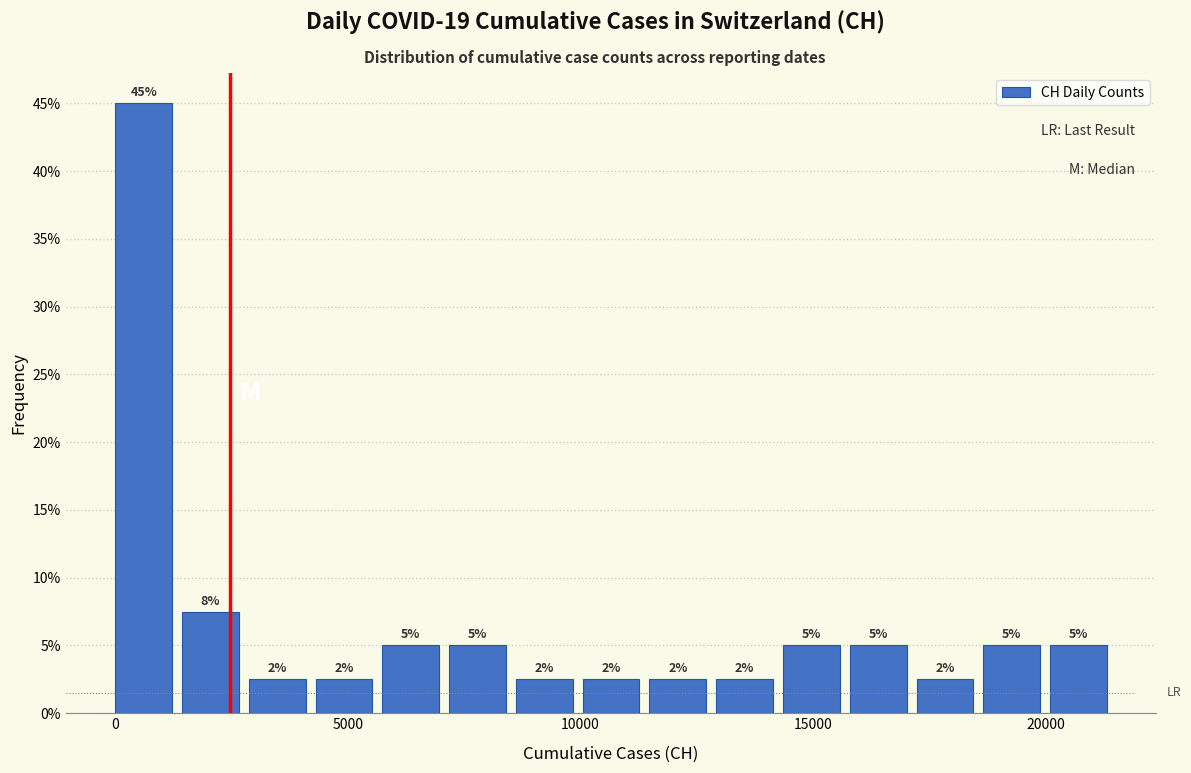

Read against the x-axis, roughly where is the centre of the tallest bar?

500